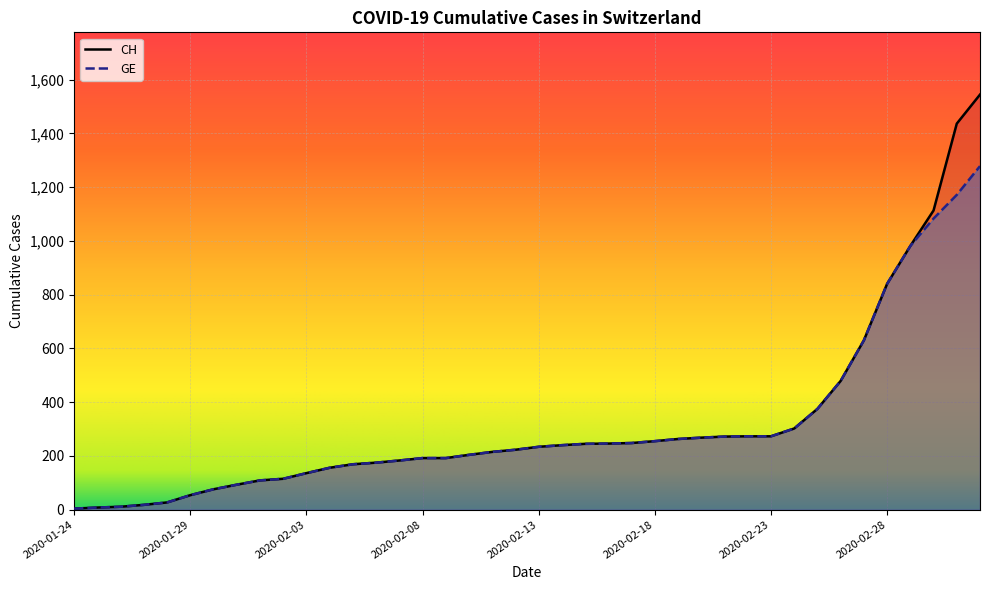

The value of CH at 2020-02-18 is 116. True or false?

False